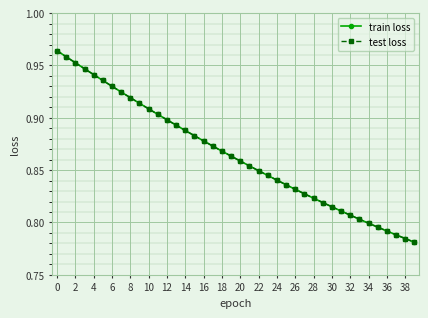

Is this an area chart (filled region under the line)?

No